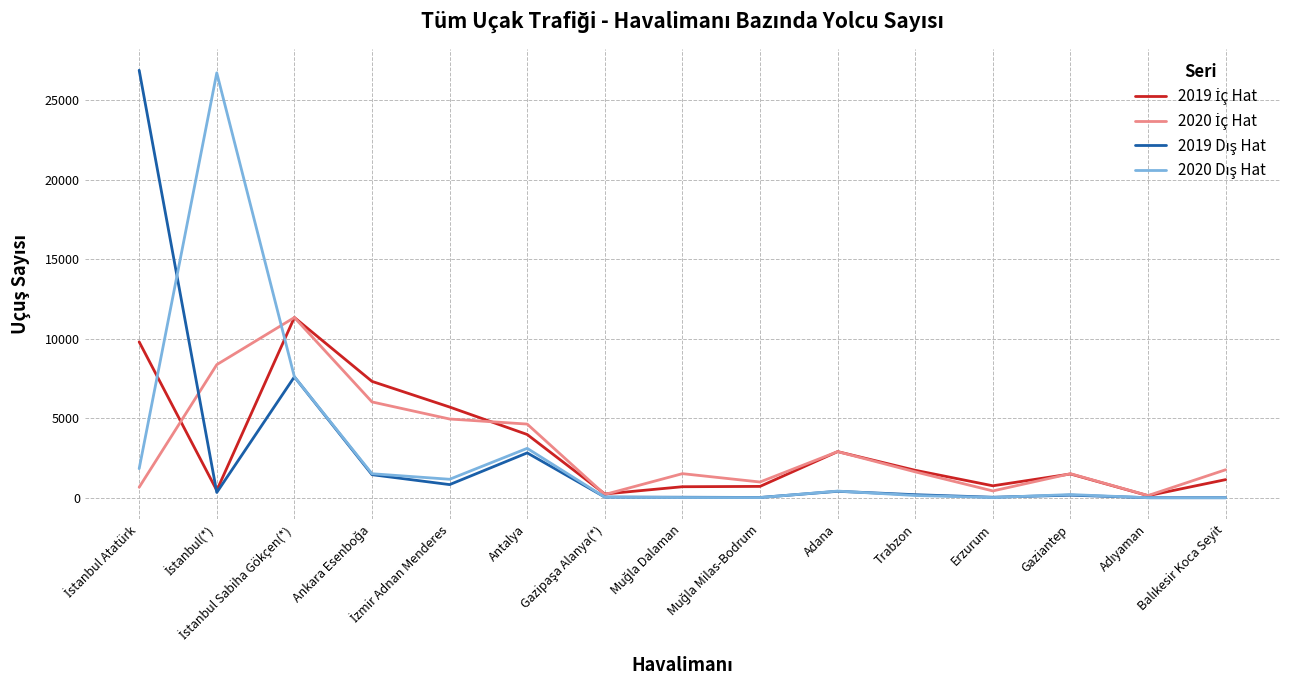

What is the greatest value displayed?

26884